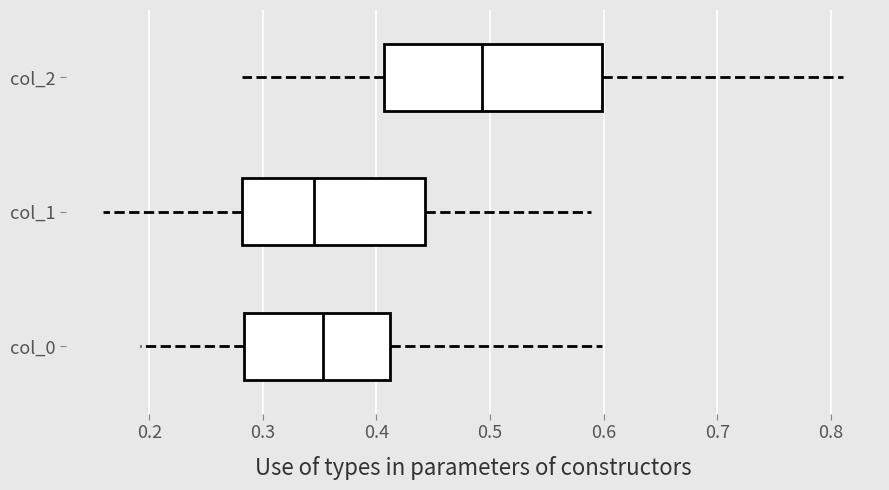

Which box is the widest, from its left edge to its right edge?

col_2